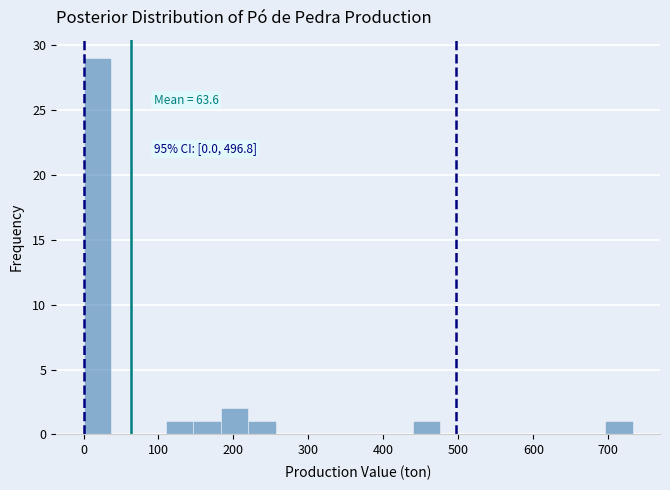

Around what value on the x-axis is the tallest bar? Give the approximate position of its centre, as read against the axis.

20